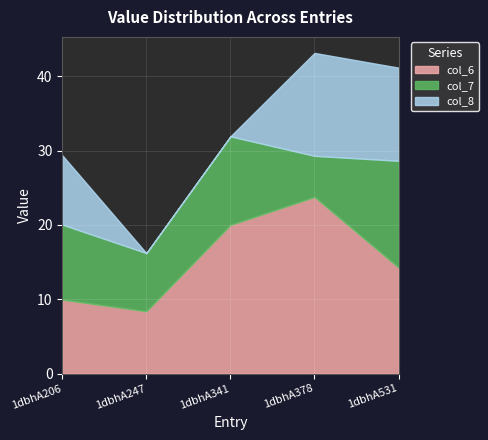

True or false: col_6 and col_8 intersect in this chart.

False